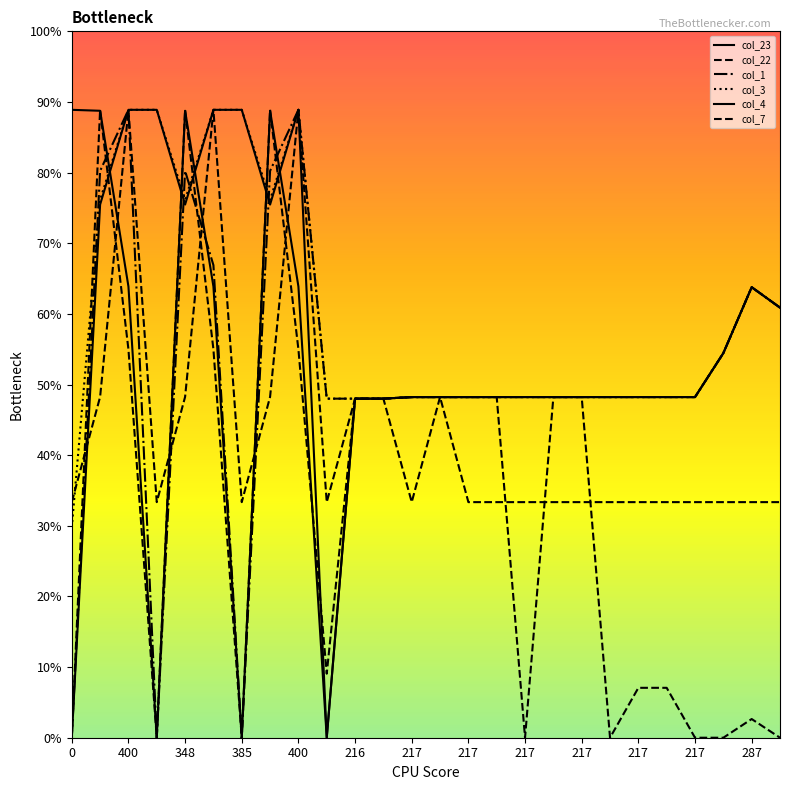

Does the chart display data point markers on the line(s)?

No